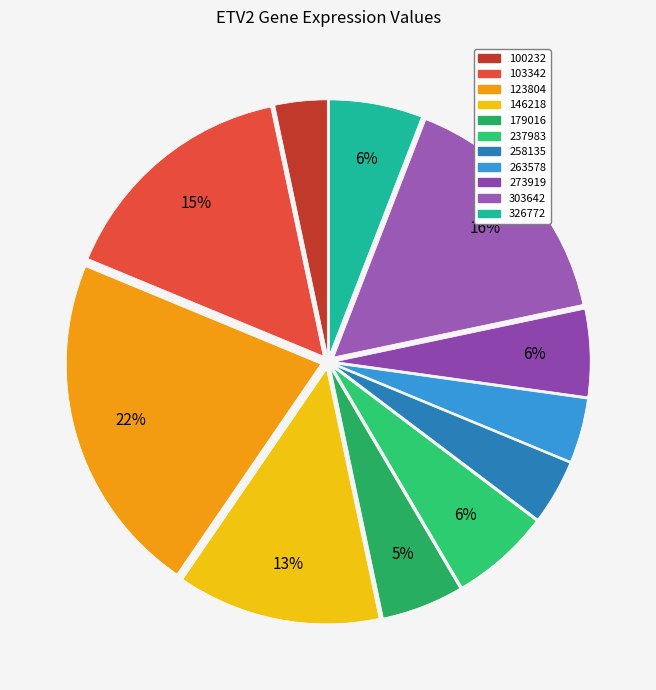

What percentage is the 100232 slice, to the nearest percent?

3%